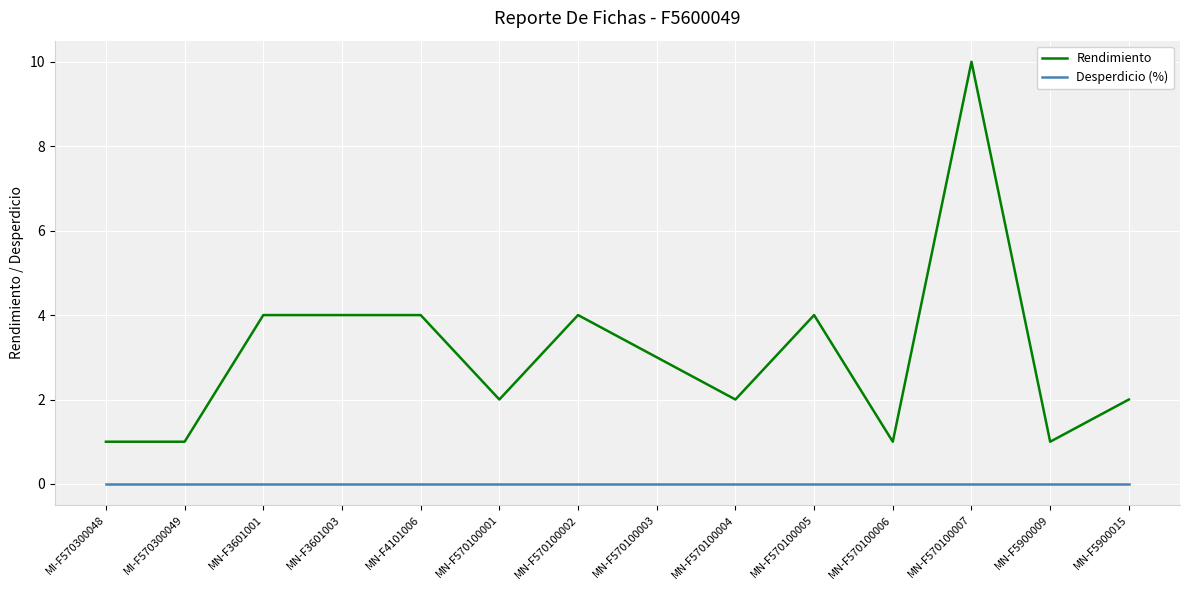

What is the total value across all series at MN-F570100007?

10